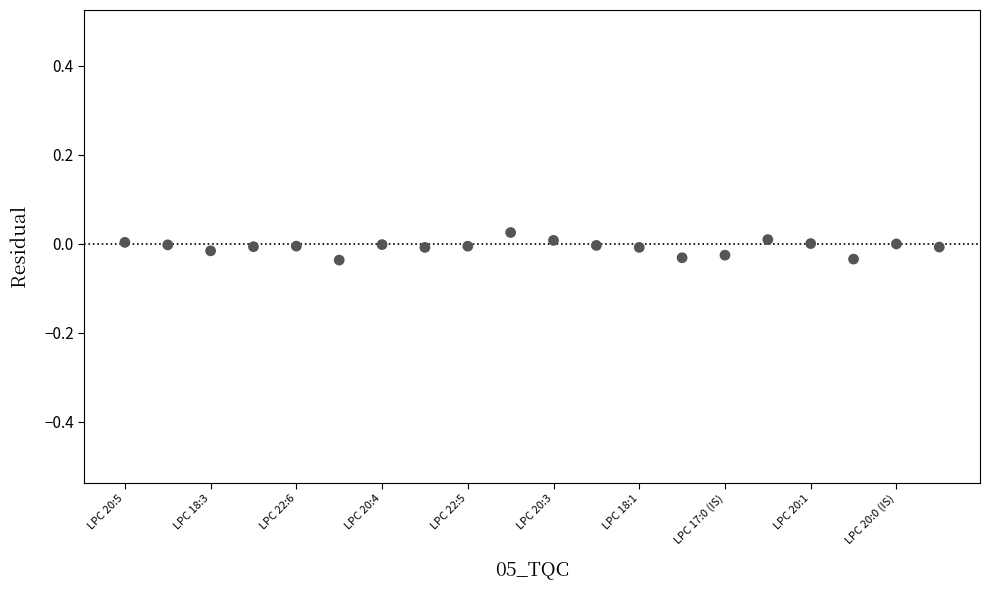

Count the number of points in this scatter plot.

20